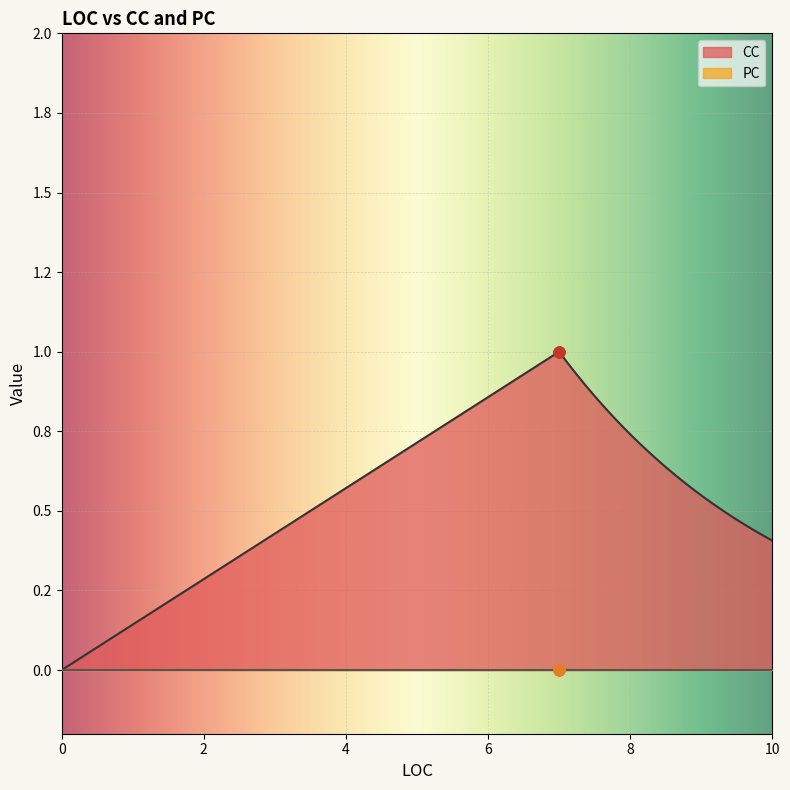

What are all the series names shown in the legend?

CC, PC